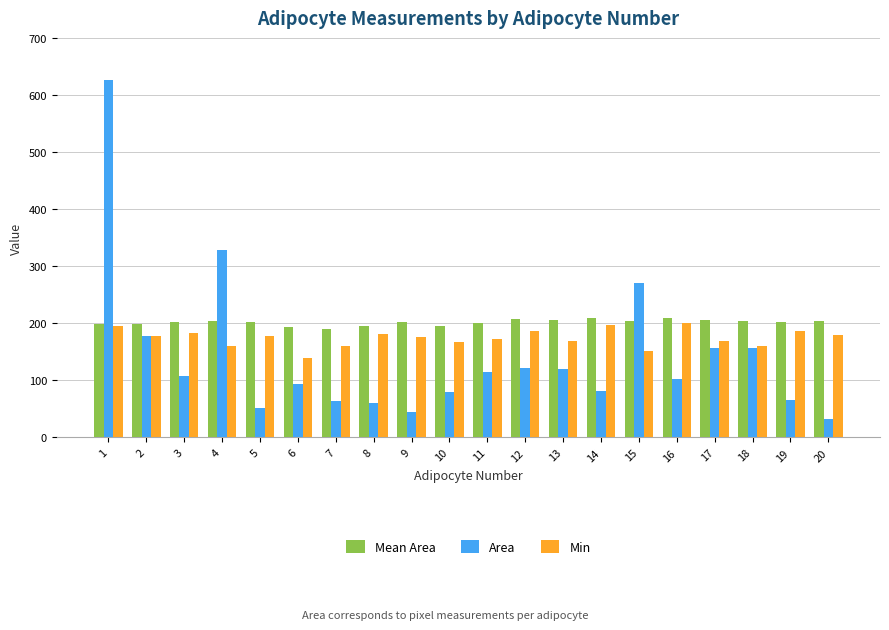

Is the value of Min at 8 greater than the value of Area at 18?

Yes